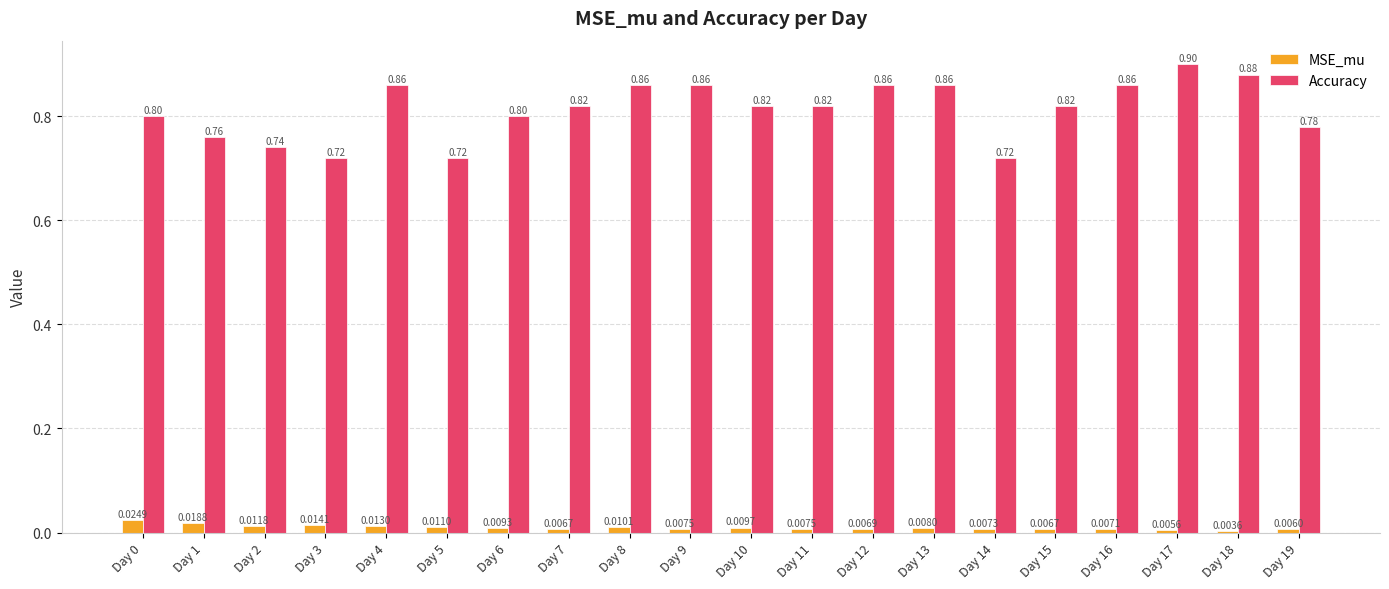

How many bars are there in total?

40